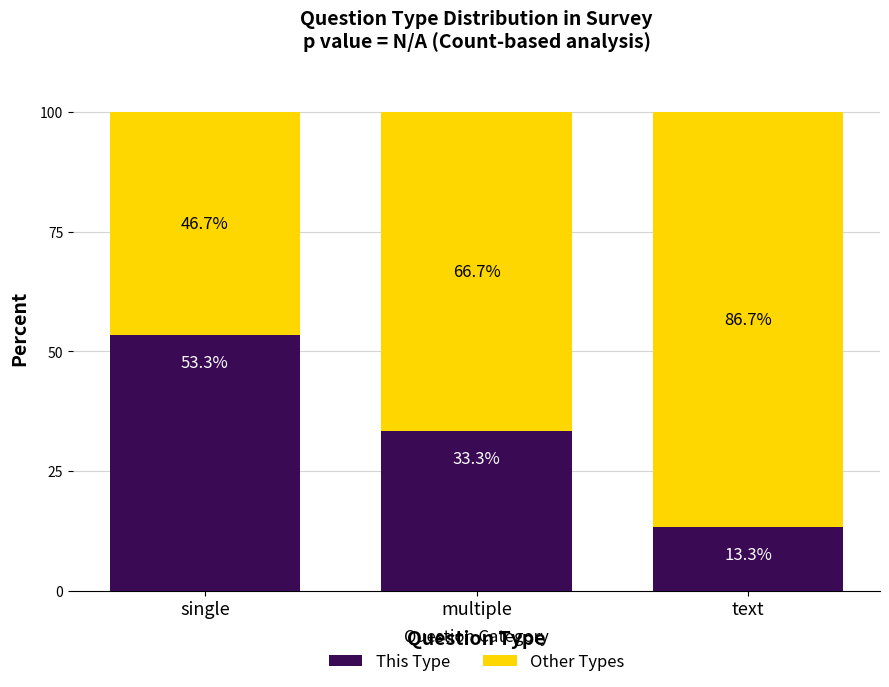

What is the approximate value of This Type at single?

53.3